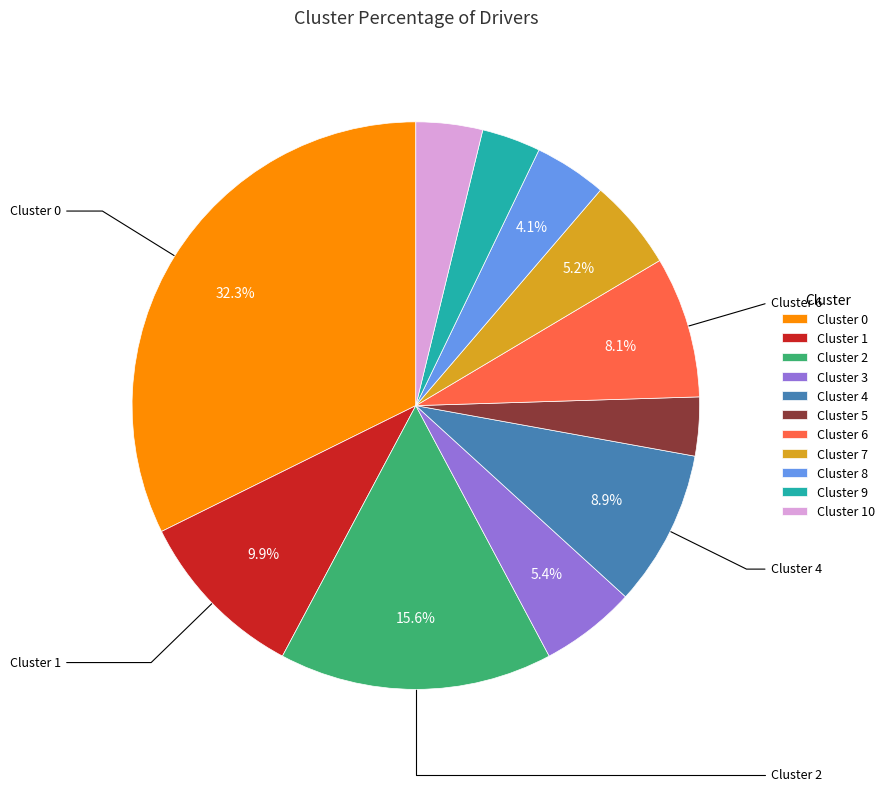

Is there any slice that represents more than half of the pie?

No